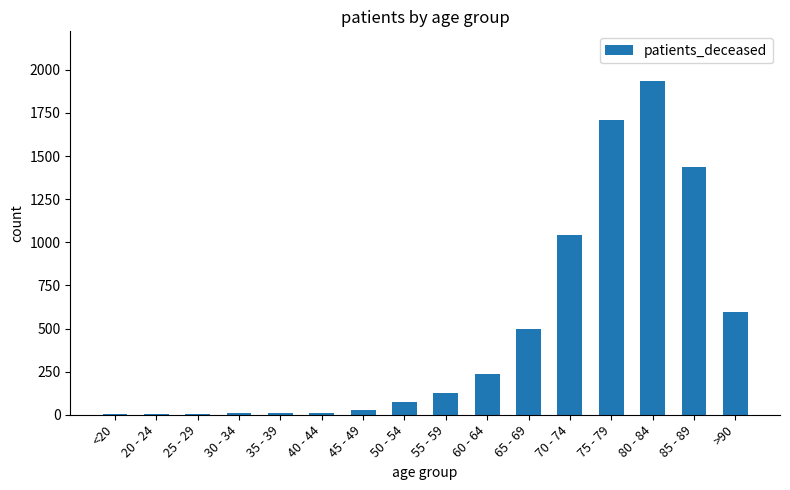

The chart shows a value of 3 at 20 - 24. True or false?

True